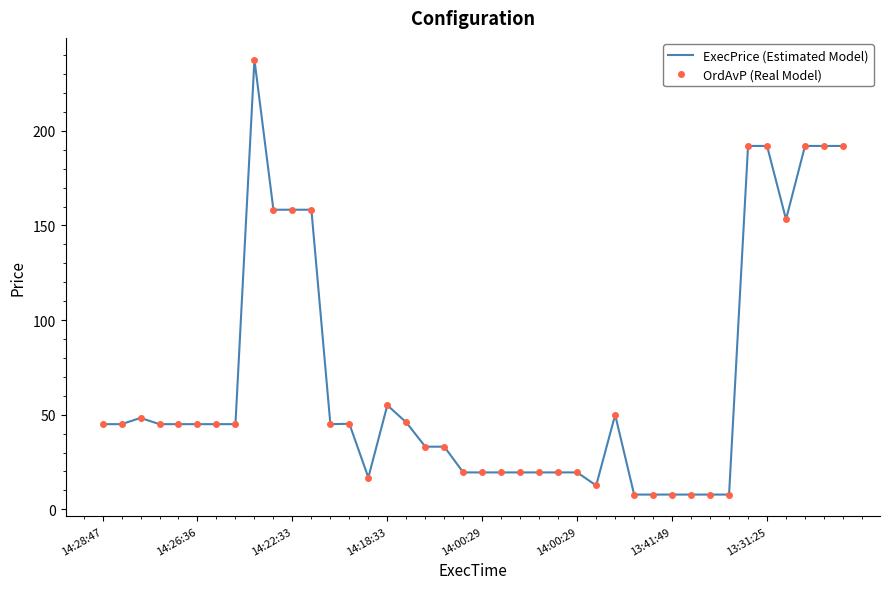

What is the smallest value displayed?

7.8